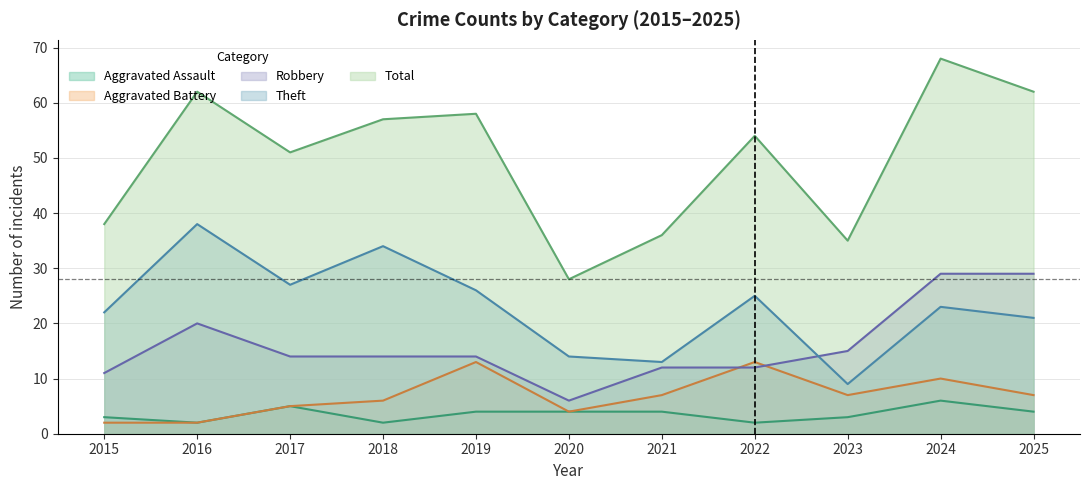

Reading left to right, what are all the values shown in this chart?

Aggravated Assault: 3	2	5	2	4	4	4	2	3	6	4
Aggravated Battery: 2	2	5	6	13	4	7	13	7	10	7
Robbery: 11	20	14	14	14	6	12	12	15	29	29
Theft: 22	38	27	34	26	14	13	25	9	23	21
Total: 38	62	51	57	58	28	36	54	35	68	62